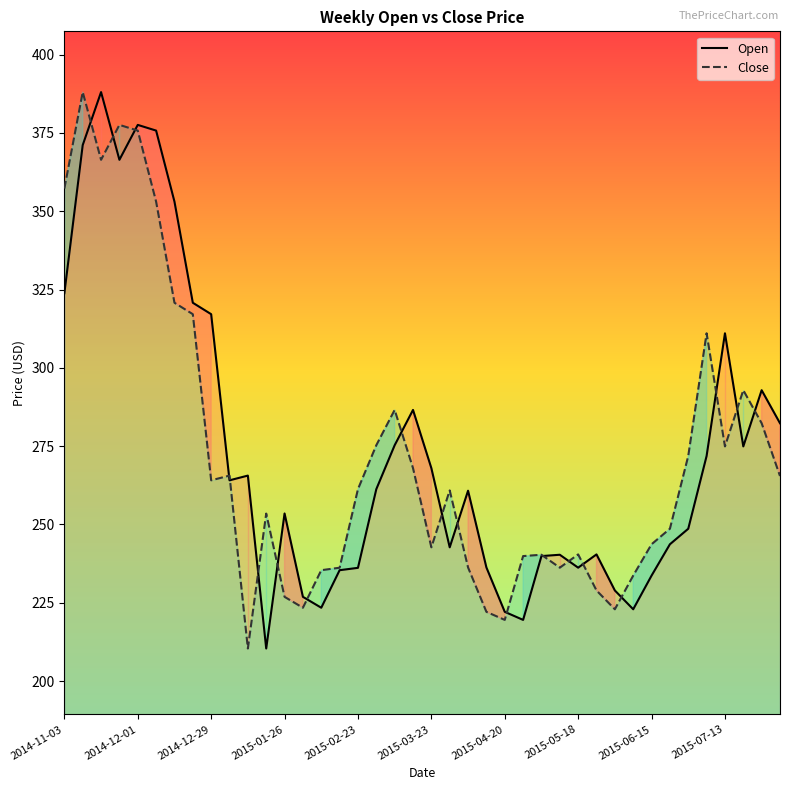

Read the Close value at 15.

236.2